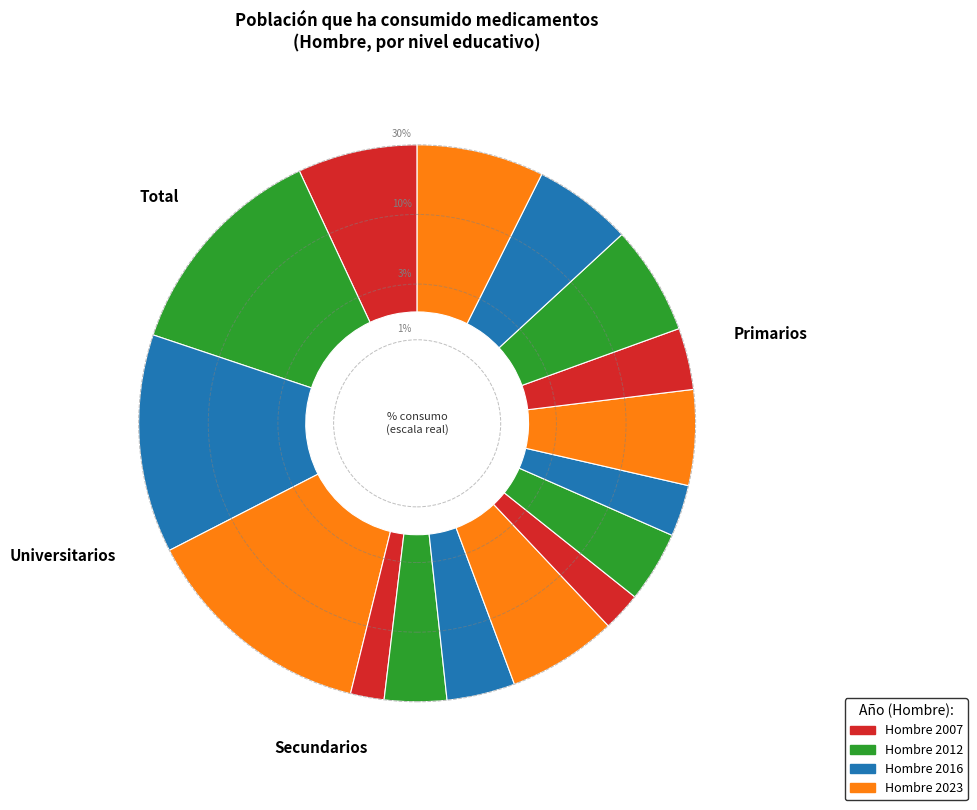

Between Secundarios and Total, which series saw the biggest shift?

Hombre 2012